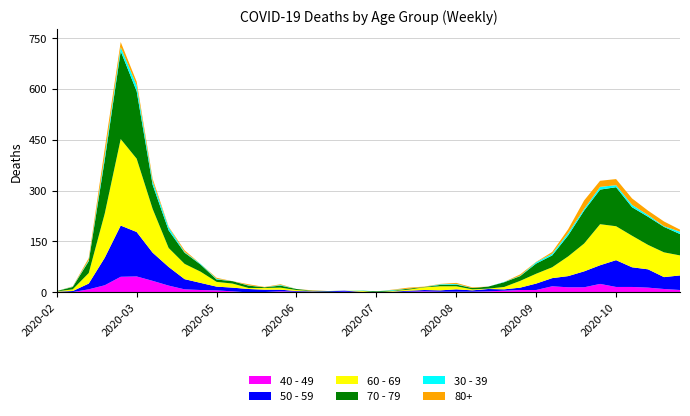

Reading left to right, extract all data points from this chart.

40 - 49: 2020-02-24=1	2020-03-02=1	2020-03-09=9	2020-03-16=21	2020-03-23=46	2020-03-30=47	2020-04-06=34	2020-04-13=20	2020-04-20=9	2020-04-27=7	2020-05-04=6	2020-05-11=3	2020-05-18=0	2020-05-25=1	2020-06-01=3	2020-06-08=2	2020-06-15=1	2020-06-22=1	2020-06-29=2	2020-07-06=1	2020-07-13=0	2020-07-20=1	2020-07-27=2	2020-08-03=3	2020-08-10=2	2020-08-17=2	2020-08-24=2	2020-08-31=3	2020-09-07=5	2020-09-14=7	2020-09-21=7	2020-09-28=18	2020-10-05=15	2020-10-12=15	2020-10-19=25	2020-10-26=16	2020-11-02=16	2020-11-09=14	2020-11-16=10	2020-11-23=7
50 - 59: 2020-02-24=1	2020-03-02=3	2020-03-09=17	2020-03-16=81	2020-03-23=151	2020-03-30=131	2020-04-06=83	2020-04-13=55	2020-04-20=30	2020-04-27=21	2020-05-04=11	2020-05-11=11	2020-05-18=10	2020-05-25=7	2020-06-01=5	2020-06-08=2	2020-06-15=2	2020-06-22=2	2020-06-29=3	2020-07-06=1	2020-07-13=0	2020-07-20=1	2020-07-27=3	2020-08-03=4	2020-08-10=4	2020-08-17=7	2020-08-24=4	2020-08-31=7	2020-09-07=4	2020-09-14=7	2020-09-21=19	2020-09-28=24	2020-10-05=33	2020-10-12=47	2020-10-19=55	2020-10-26=79	2020-11-02=58	2020-11-09=54	2020-11-16=35	2020-11-23=43
60 - 69: 2020-02-24=1	2020-03-02=5	2020-03-09=31	2020-03-16=130	2020-03-23=255	2020-03-30=216	2020-04-06=129	2020-04-13=56	2020-04-20=45	2020-04-27=33	2020-05-04=14	2020-05-11=12	2020-05-18=3	2020-05-25=5	2020-06-01=6	2020-06-08=3	2020-06-15=1	2020-06-22=0	2020-06-29=0	2020-07-06=3	2020-07-13=0	2020-07-20=2	2020-07-27=3	2020-08-03=8	2020-08-10=12	2020-08-17=9	2020-08-24=3	2020-08-31=1	2020-09-07=7	2020-09-14=20	2020-09-21=29	2020-09-28=32	2020-10-05=58	2020-10-12=82	2020-10-19=121	2020-10-26=100	2020-11-02=93	2020-11-09=72	2020-11-16=73	2020-11-23=59
70 - 79: 2020-02-24=1	2020-03-02=7	2020-03-09=35	2020-03-16=158	2020-03-23=259	2020-03-30=199	2020-04-06=71	2020-04-13=52	2020-04-20=33	2020-04-27=21	2020-05-04=7	2020-05-11=7	2020-05-18=7	2020-05-25=2	2020-06-01=6	2020-06-08=3	2020-06-15=1	2020-06-22=1	2020-06-29=0	2020-07-06=0	2020-07-13=3	2020-07-20=1	2020-07-27=3	2020-08-03=1	2020-08-10=4	2020-08-17=5	2020-08-24=4	2020-08-31=6	2020-09-07=14	2020-09-14=14	2020-09-21=30	2020-09-28=35	2020-10-05=62	2020-10-12=97	2020-10-19=102	2020-10-26=115	2020-11-02=84	2020-11-09=83	2020-11-16=75	2020-11-23=63
30 - 39: 2020-02-24=0	2020-03-02=1	2020-03-09=3	2020-03-16=12	2020-03-23=12	2020-03-30=17	2020-04-06=10	2020-04-13=9	2020-04-20=2	2020-04-27=2	2020-05-04=2	2020-05-11=0	2020-05-18=1	2020-05-25=0	2020-06-01=2	2020-06-08=0	2020-06-15=0	2020-06-22=0	2020-06-29=0	2020-07-06=1	2020-07-13=0	2020-07-20=2	2020-07-27=0	2020-08-03=0	2020-08-10=2	2020-08-17=2	2020-08-24=0	2020-08-31=0	2020-09-07=1	2020-09-14=1	2020-09-21=4	2020-09-28=5	2020-10-05=7	2020-10-12=5	2020-10-19=8	2020-10-26=6	2020-11-02=7	2020-11-09=5	2020-11-16=2	2020-11-23=7
80+: 2020-02-24=0	2020-03-02=1	2020-03-09=6	2020-03-16=21	2020-03-23=15	2020-03-30=11	2020-04-06=8	2020-04-13=2	2020-04-20=5	2020-04-27=0	2020-05-04=3	2020-05-11=0	2020-05-18=3	2020-05-25=1	2020-06-01=2	2020-06-08=0	2020-06-15=1	2020-06-22=0	2020-06-29=0	2020-07-06=0	2020-07-13=0	2020-07-20=1	2020-07-27=3	2020-08-03=1	2020-08-10=1	2020-08-17=3	2020-08-24=2	2020-08-31=0	2020-09-07=0	2020-09-14=4	2020-09-21=1	2020-09-28=5	2020-10-05=11	2020-10-12=25	2020-10-19=18	2020-10-26=18	2020-11-02=19	2020-11-09=13	2020-11-16=14	2020-11-23=6